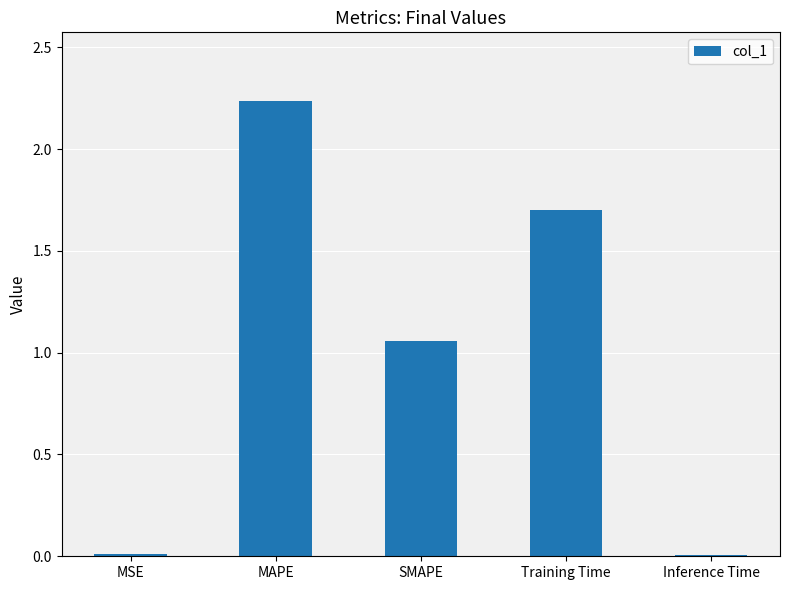

Are the bars grouped side by side (vs. stacked)?

No